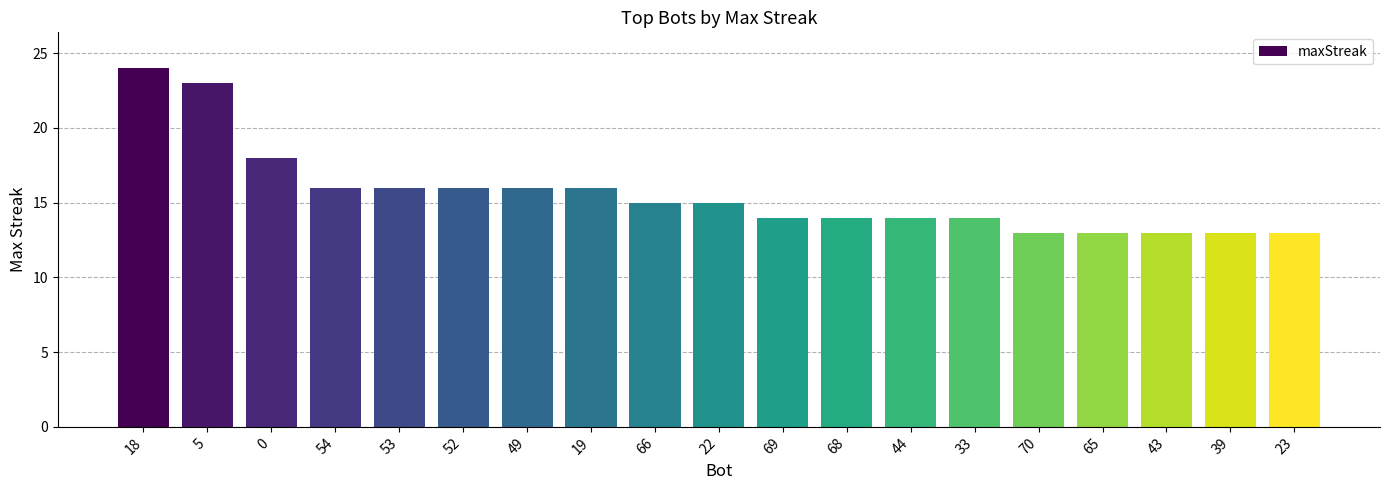

Is it true that the value at 68 is 14?

True